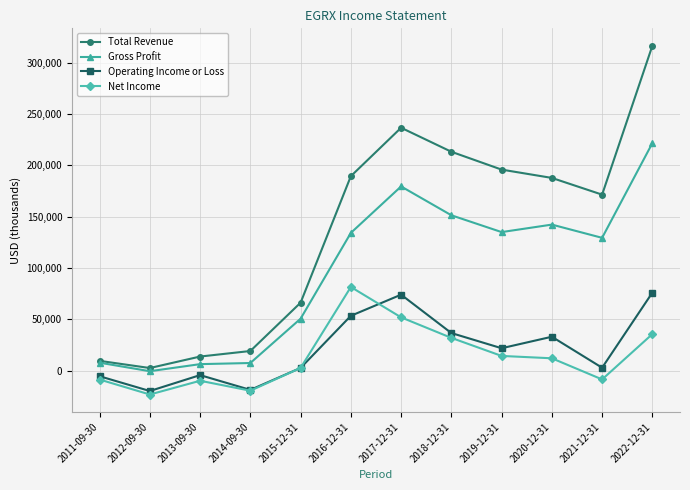

True or false: Net Income and Total Revenue intersect in this chart.

False